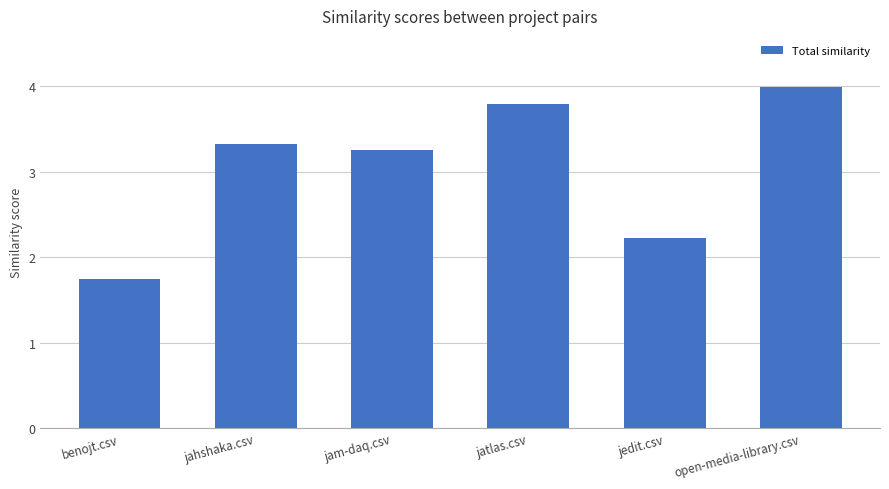

Between benojt.csv and jam-daq.csv, which is larger?

jam-daq.csv